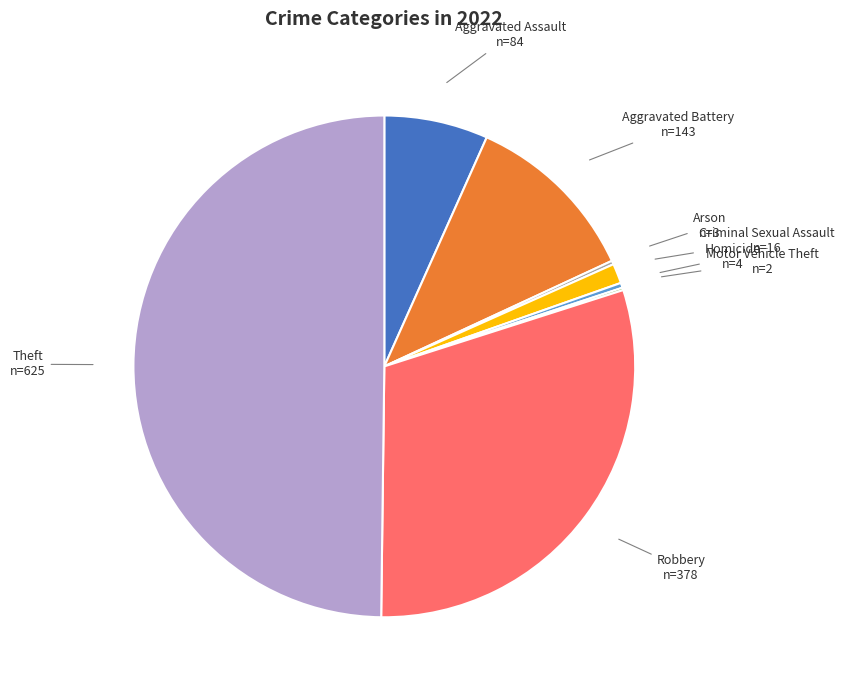

Do Aggravated Battery and Criminal Sexual Assault together represent more than half of the pie?

No